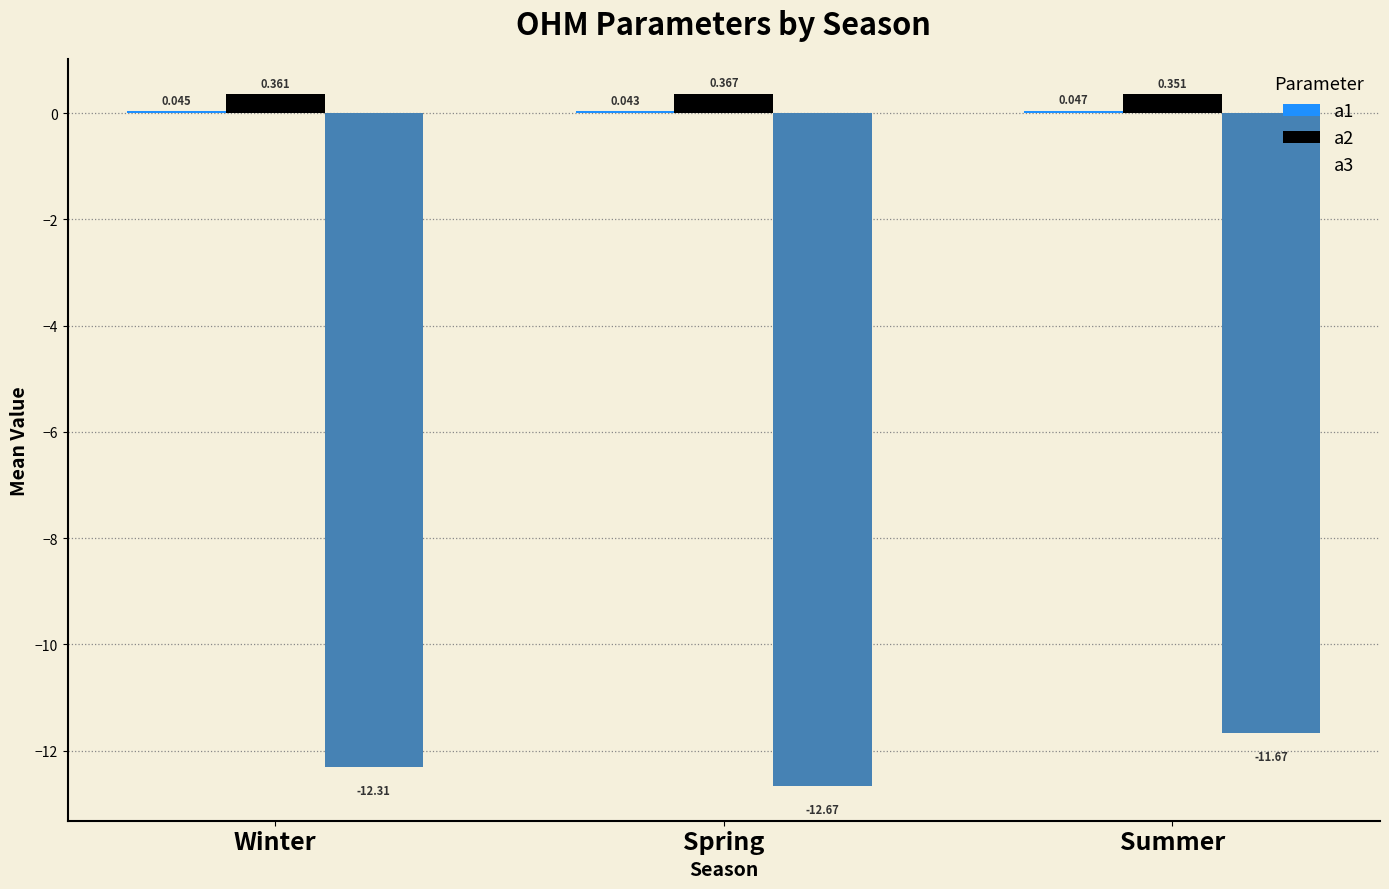

At which label is a3 closest to -12?

Winter